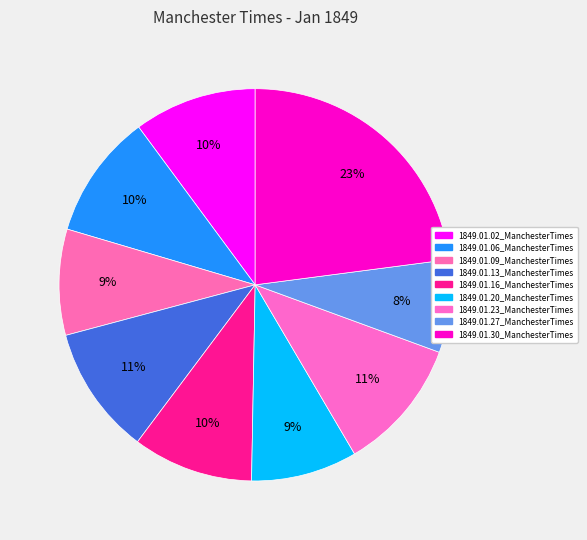

To the nearest percent, what portion does 1849.01.02_ManchesterTimes represent?

10%